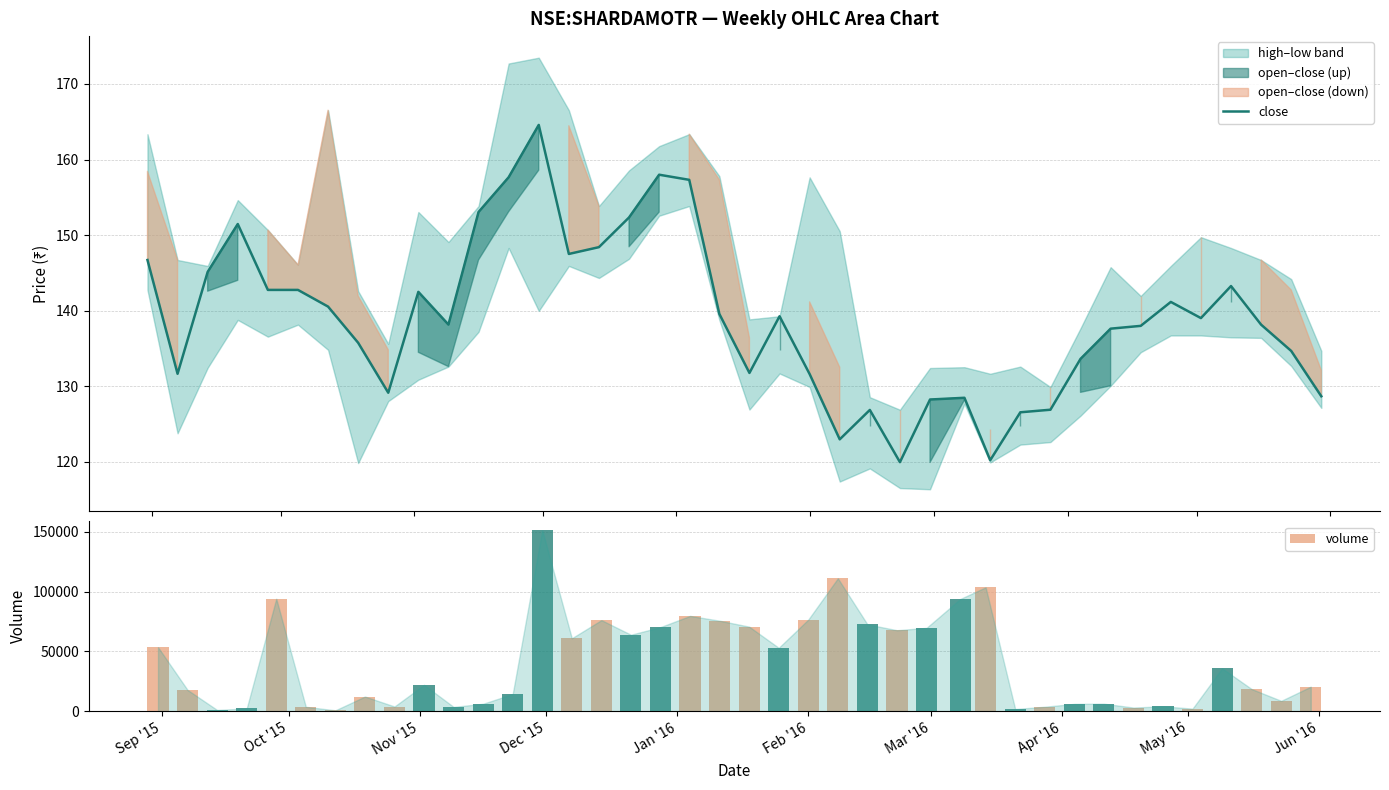

What is the minimum value for close?

119.9